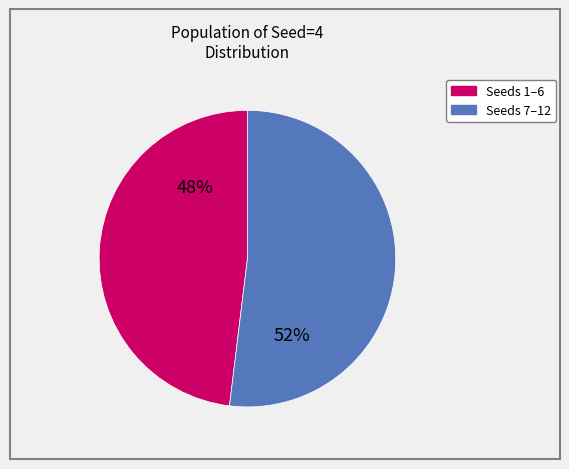

To the nearest percent, what is the average slice percentage?

50%